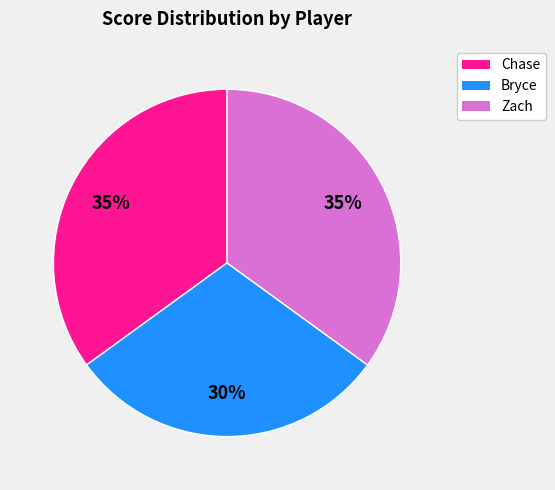

What percentage is the Bryce slice, to the nearest percent?

30%